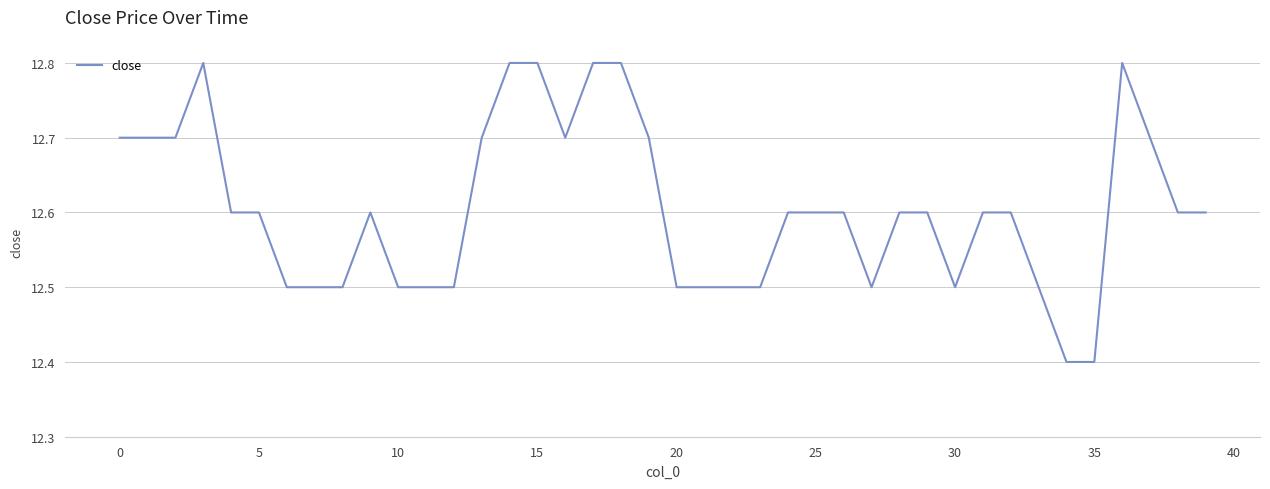

What is the maximum value shown in the chart?

12.8